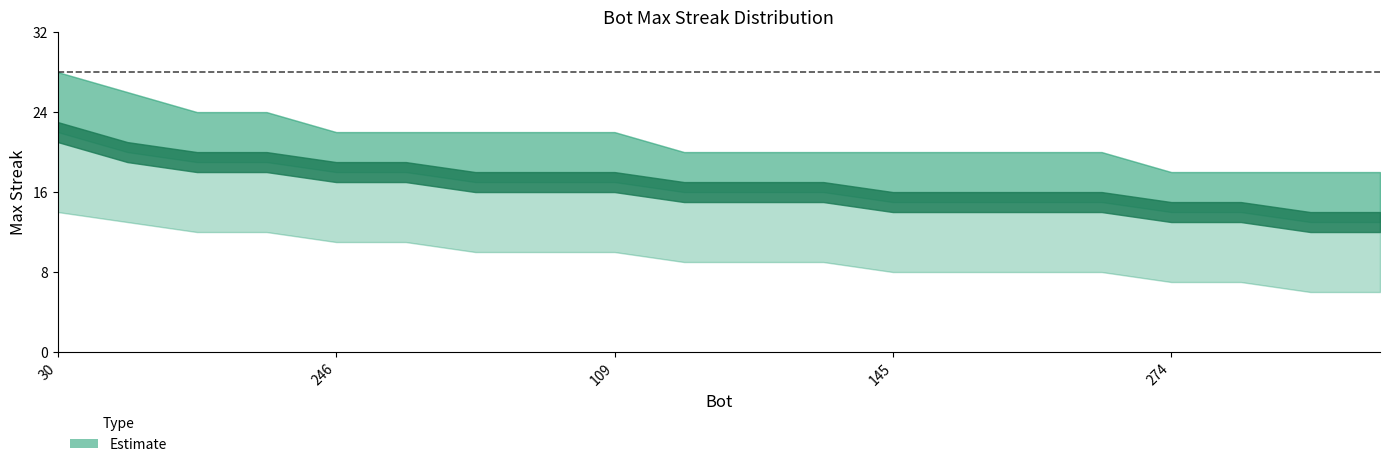

True or false: maxStreak_lower and maxStreak_upper cross at least once.

False